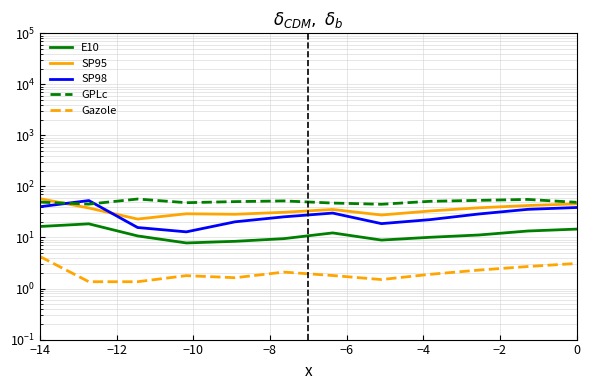

Between −14 and −2, which series saw the biggest shift?

SP95